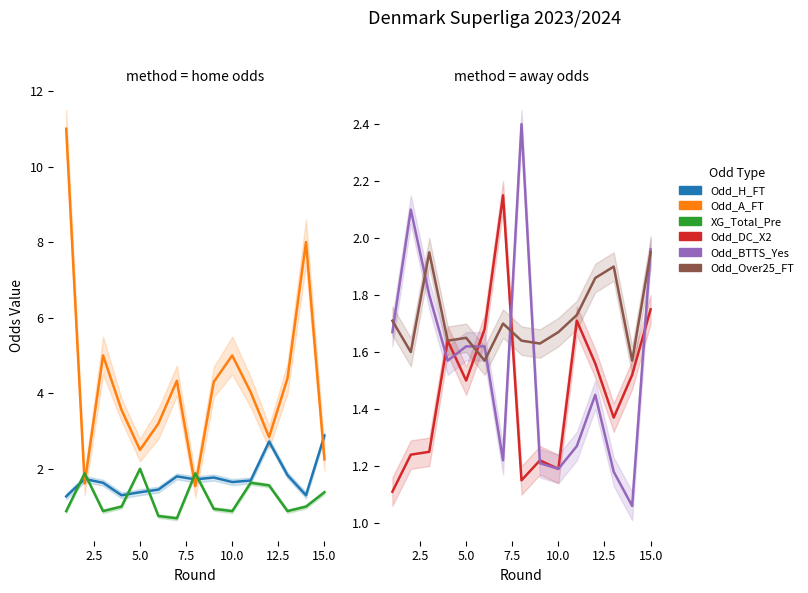

True or false: Odd_Over25_FT has more than 2 points higher than both neighbors.

True